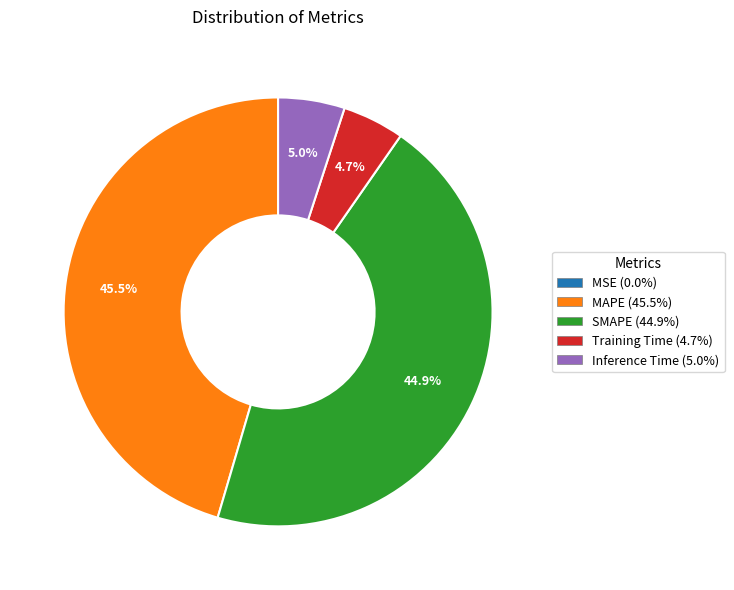

Which has a higher value, SMAPE or Inference Time?

SMAPE